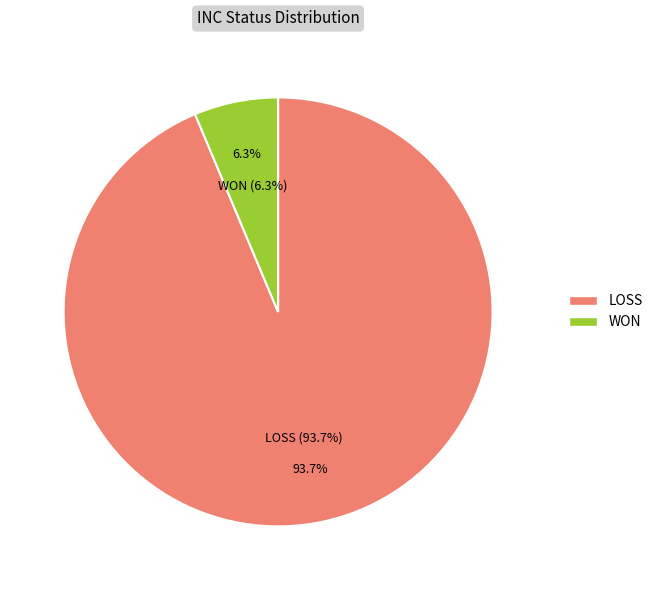

To the nearest percent, what is the difference between the largest and smallest slice percentages?

87%